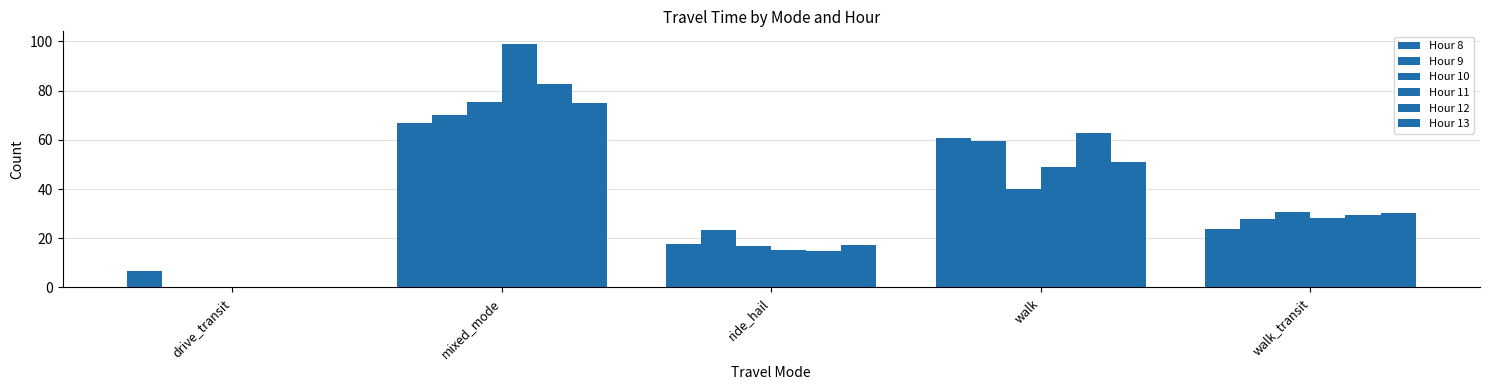

How many data points in Hour 13 are above 30?

3